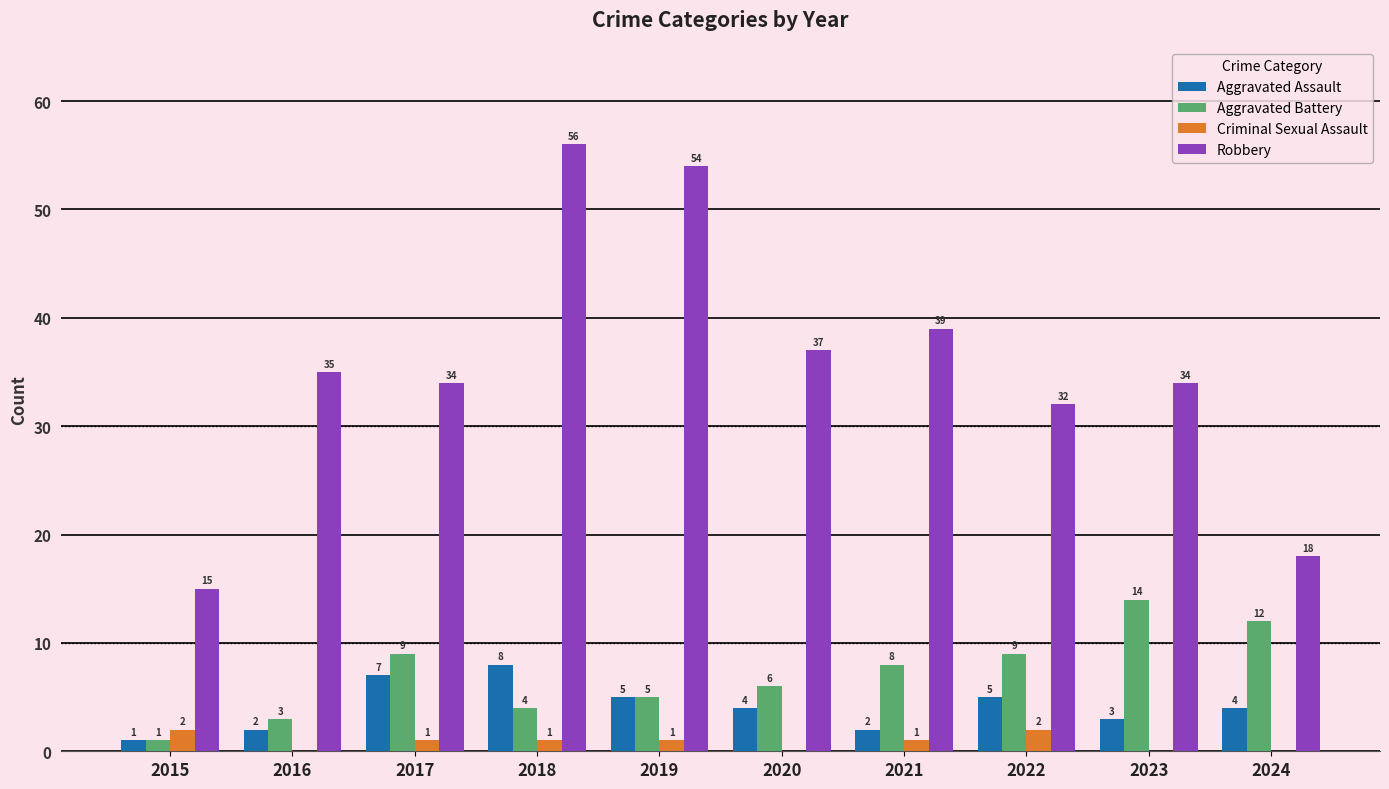

Is the value of Robbery at 2017 greater than the value of Aggravated Battery at 2024?

Yes